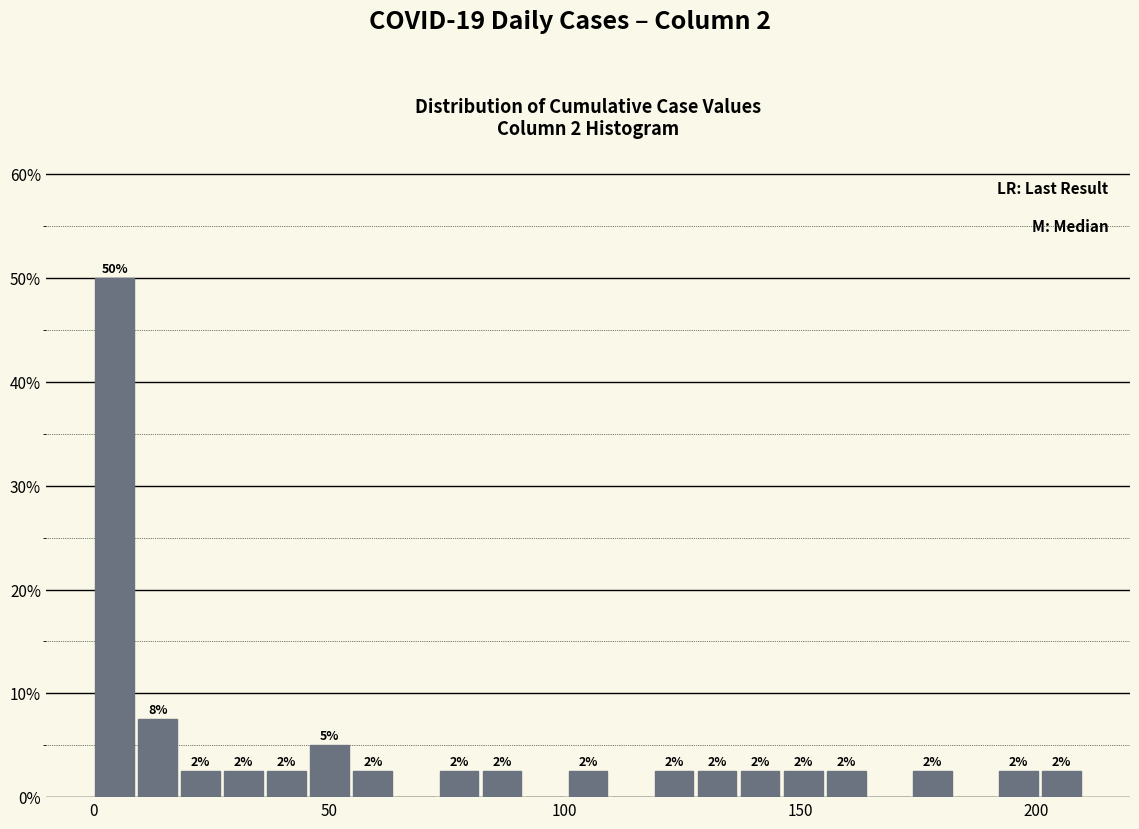

Around what value on the x-axis is the tallest bar? Give the approximate position of its centre, as read against the axis.

5